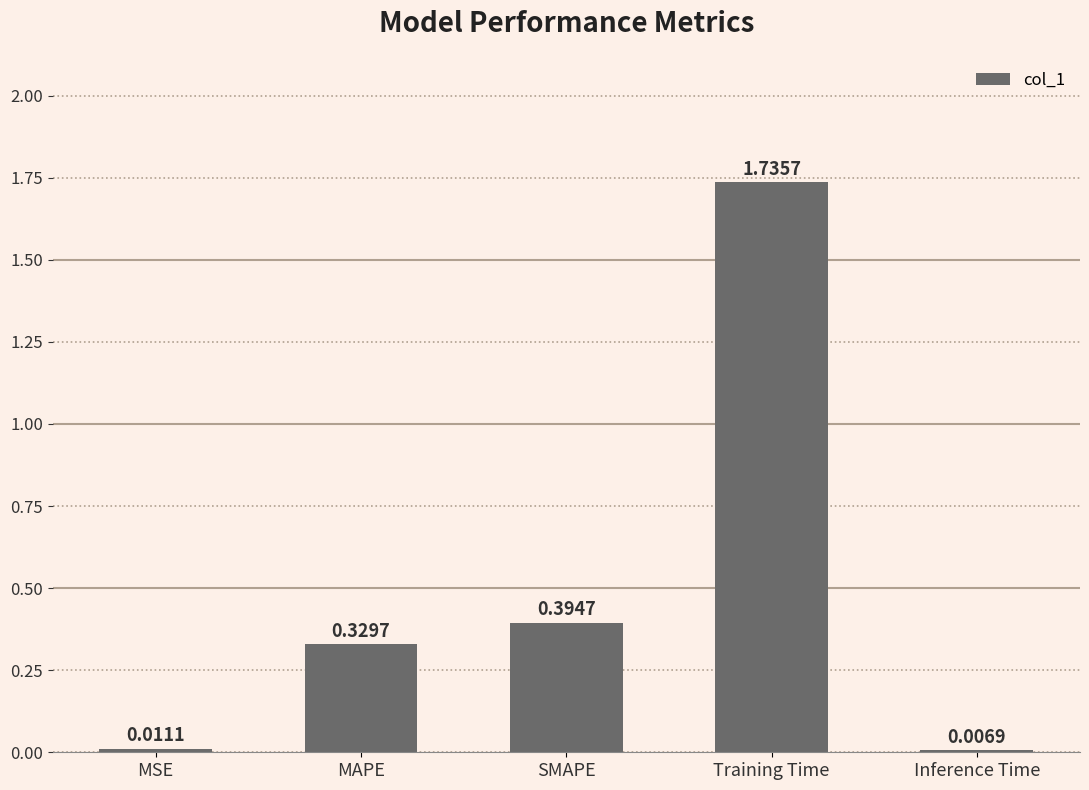

Are the bars grouped side by side (vs. stacked)?

No